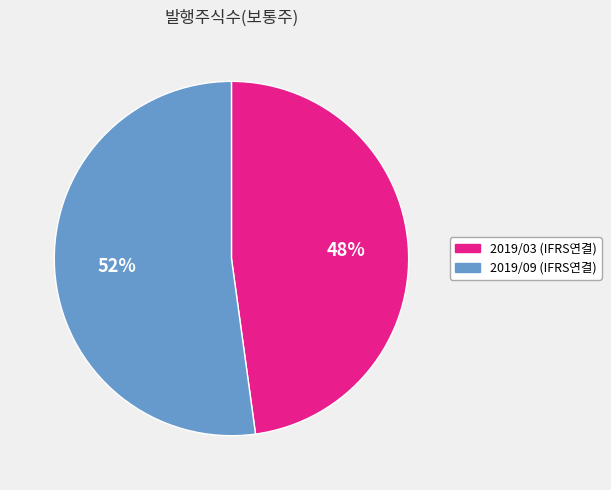

Is it true that 2019/03 (IFRS연결) is 48% of the pie?

True